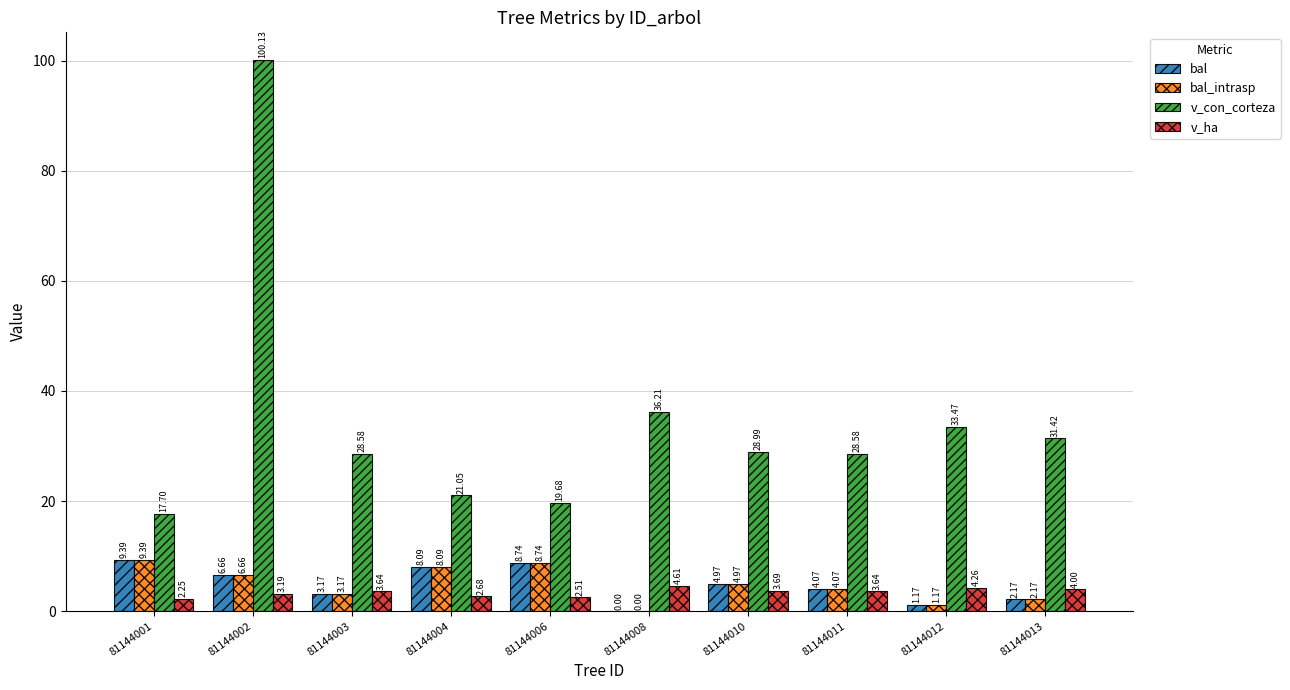

Which series has the largest total across all categories?

v_con_corteza